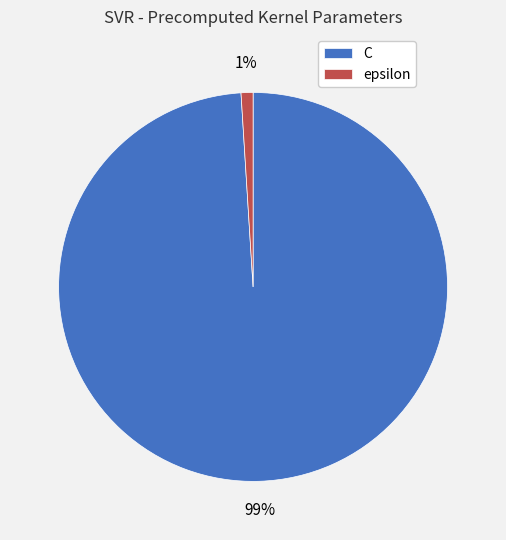

Which has a higher value, epsilon or C?

C